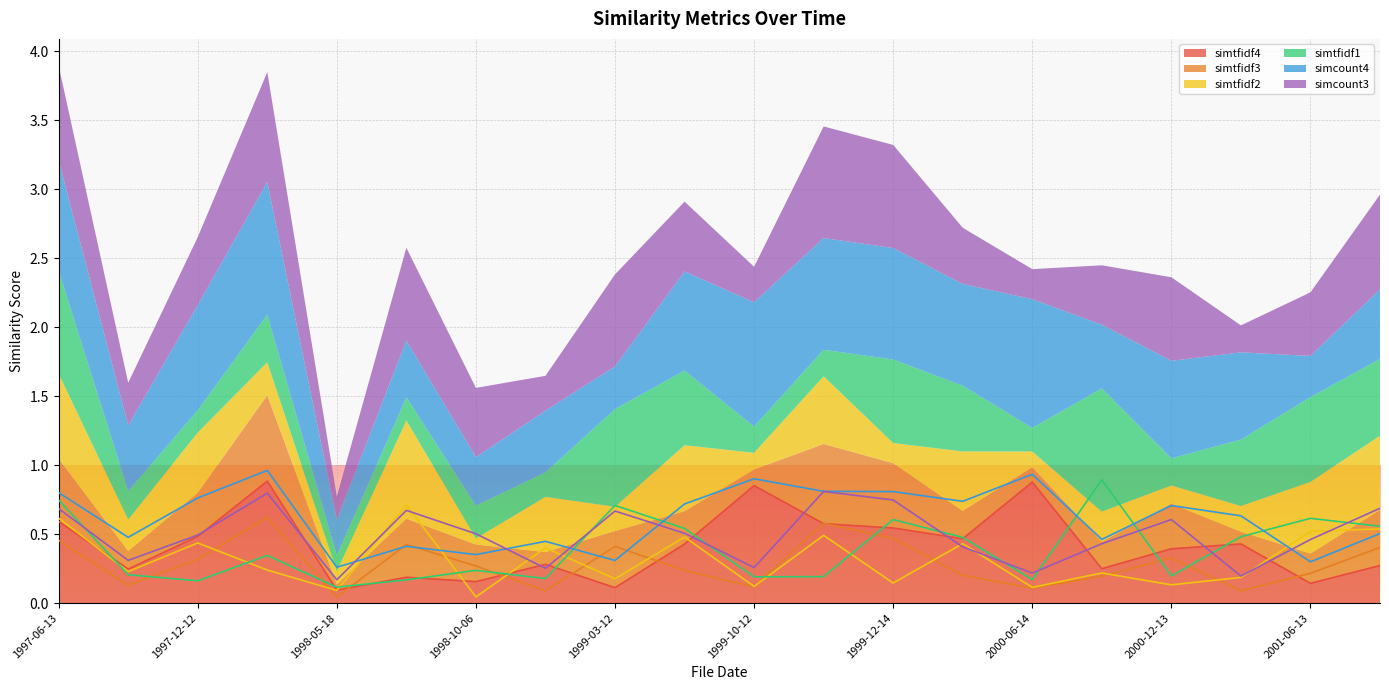

Between 1999-10-27 and 2000-10-13, which series saw the biggest shift?

simtfidf1